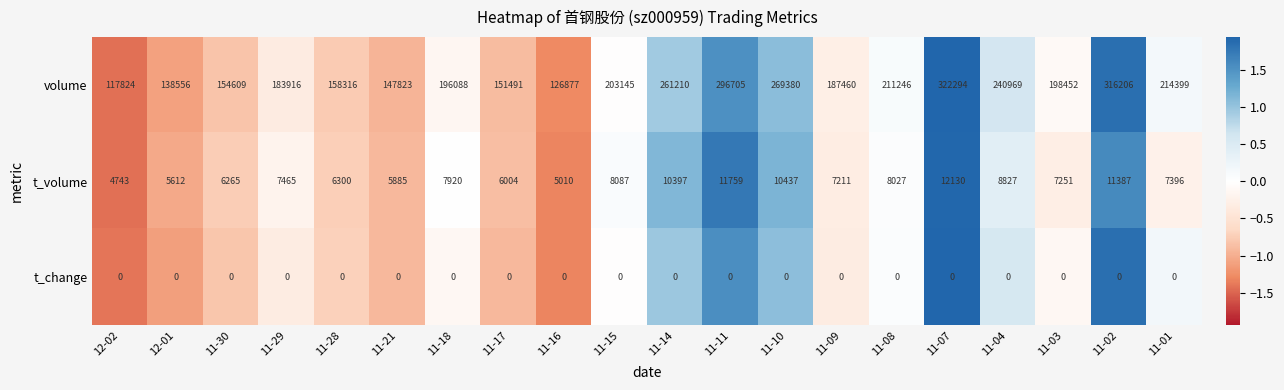

Is it true that t_volume equals 6300 at 11-28?

True